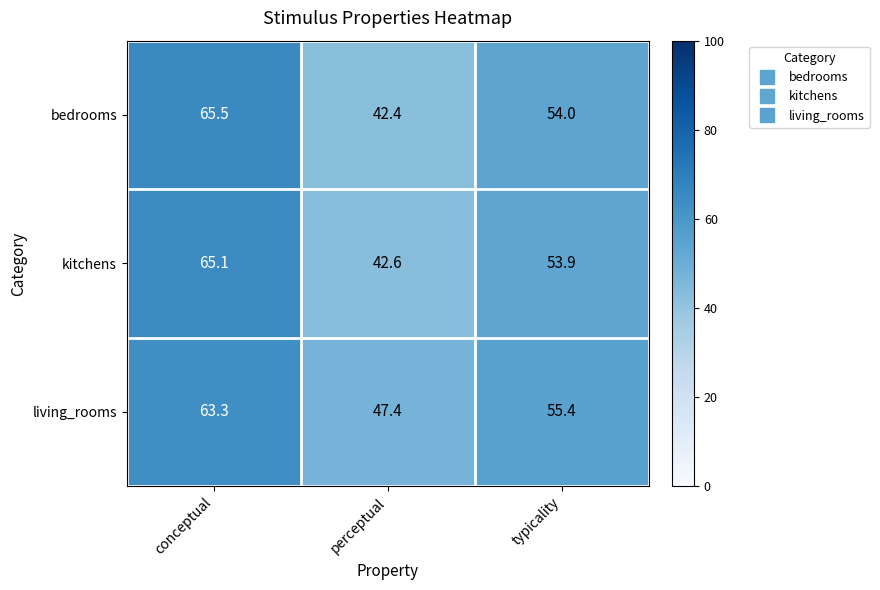

How many data points does each series have?

3